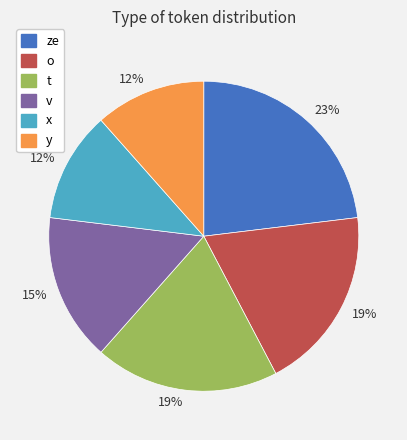

Is there any slice that represents more than half of the pie?

No